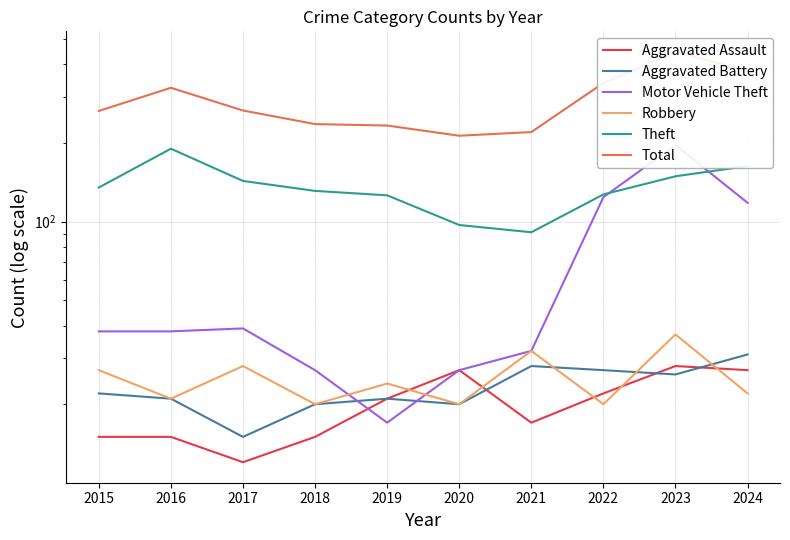

How many times do Robbery and Aggravated Assault cross each other?

5